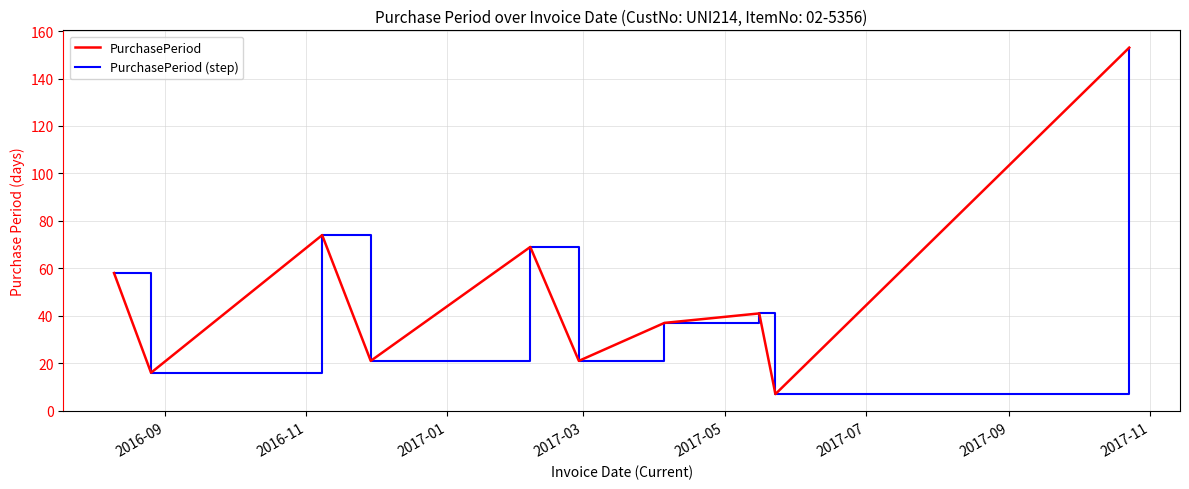

True or false: PurchasePeriod and PurchasePeriod (step) intersect in this chart.

False